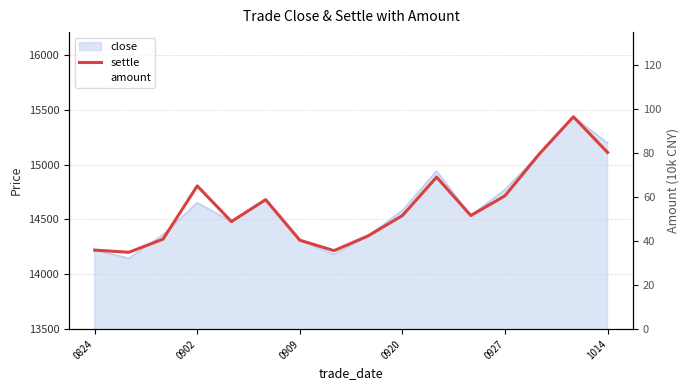

What is the difference between the amount values at 0920 and 0824?

73.0